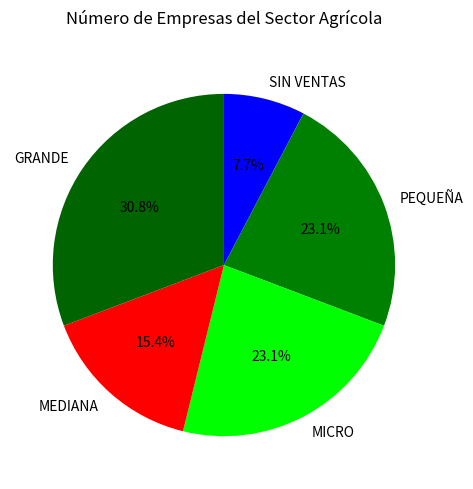

Count the number of slices in the pie.

5